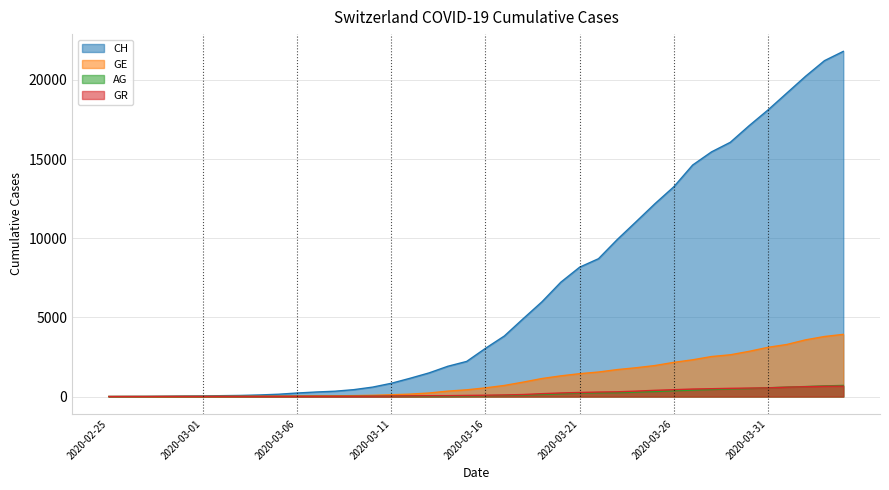

How many lines are shown in the chart?

4